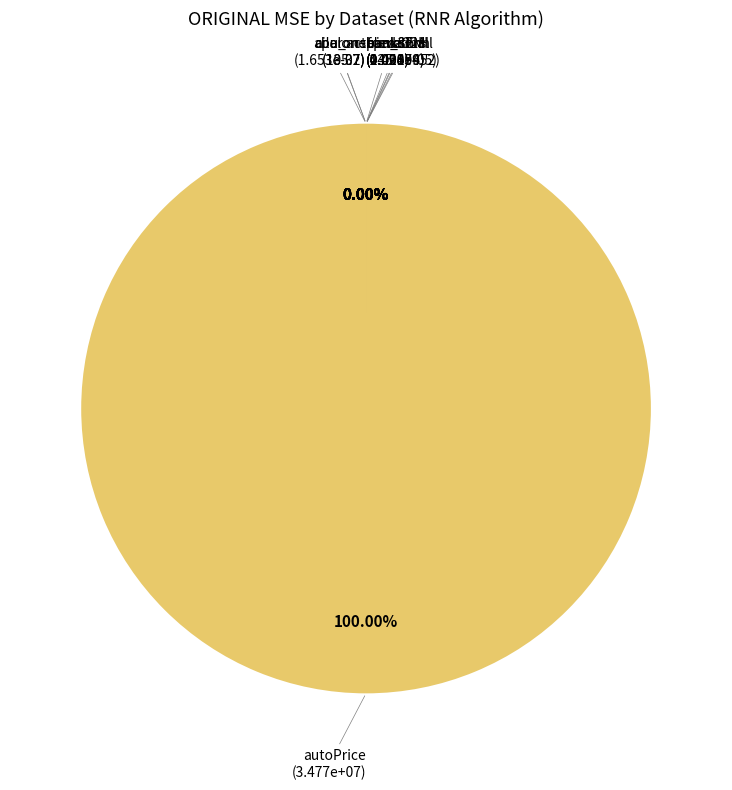

Which slice represents more than half of the pie?

autoPrice